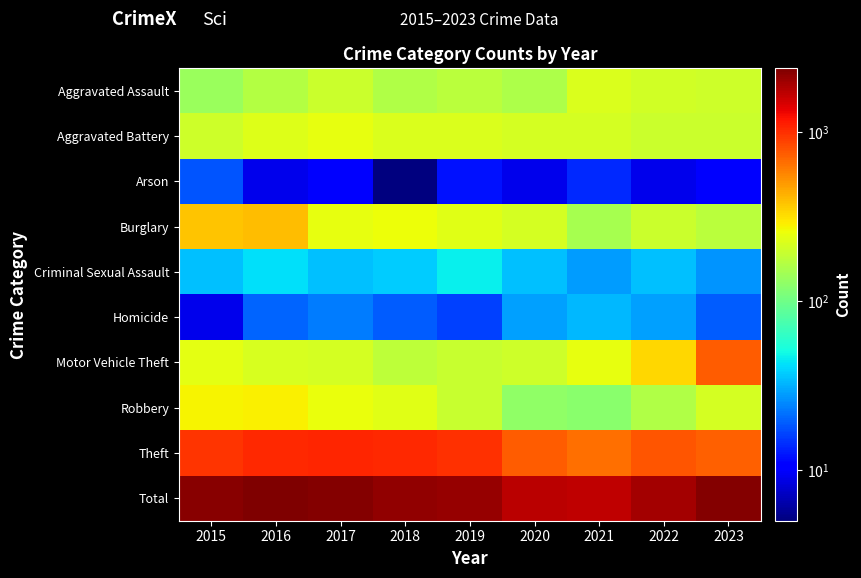

How many data points does each series have?

9